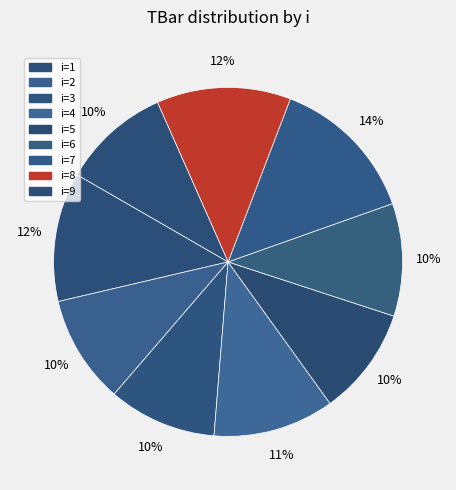

What is the smallest slice in the pie chart?

2